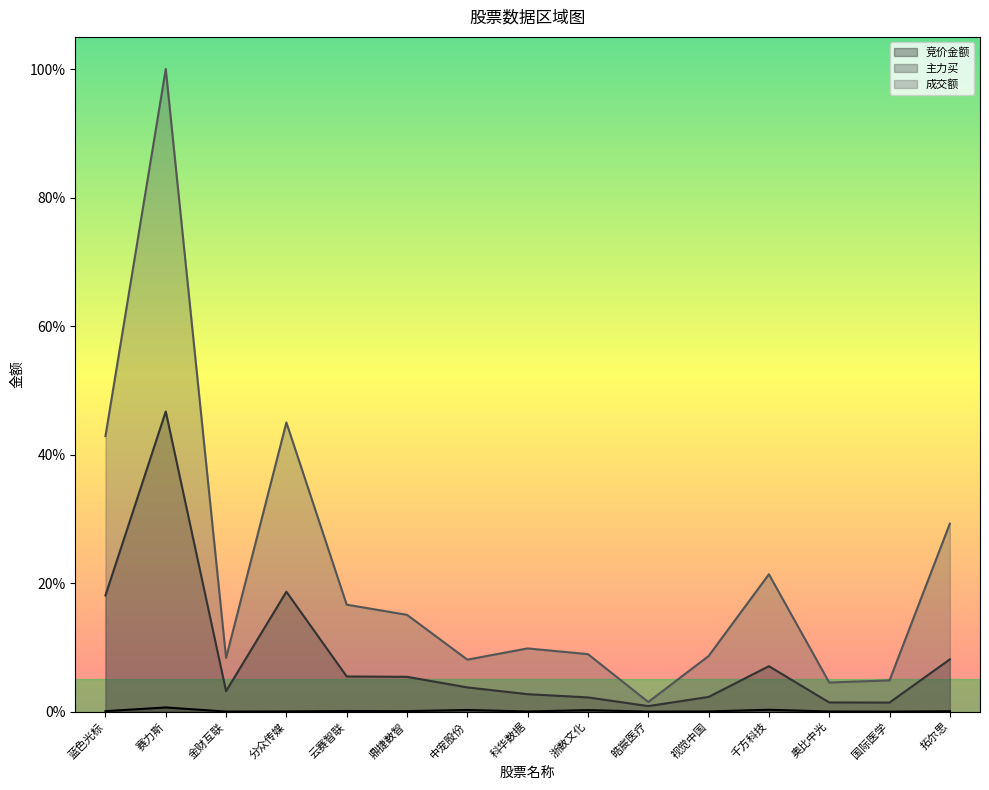

How many lines are shown in the chart?

3